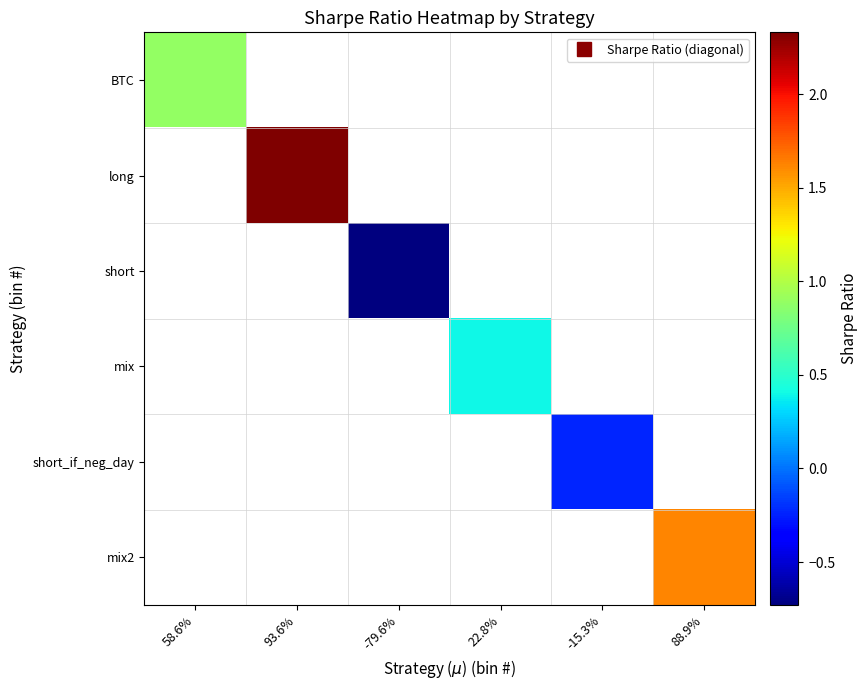

List the series in order of their overall mean, highest first.

long, mix2, BTC, mix, short_if_neg_day, short